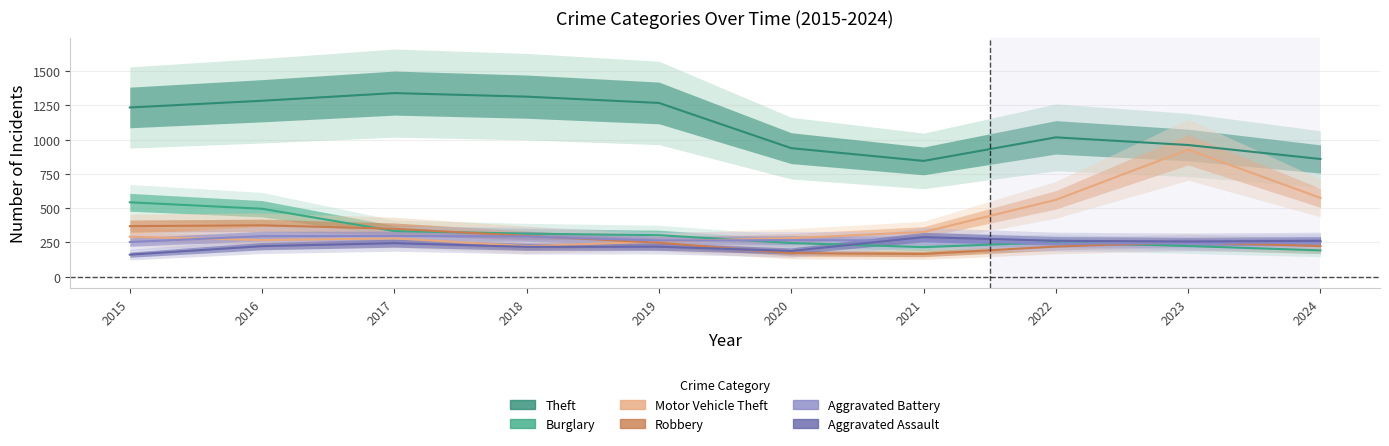

True or false: Aggravated Assault and Robbery intersect in this chart.

True